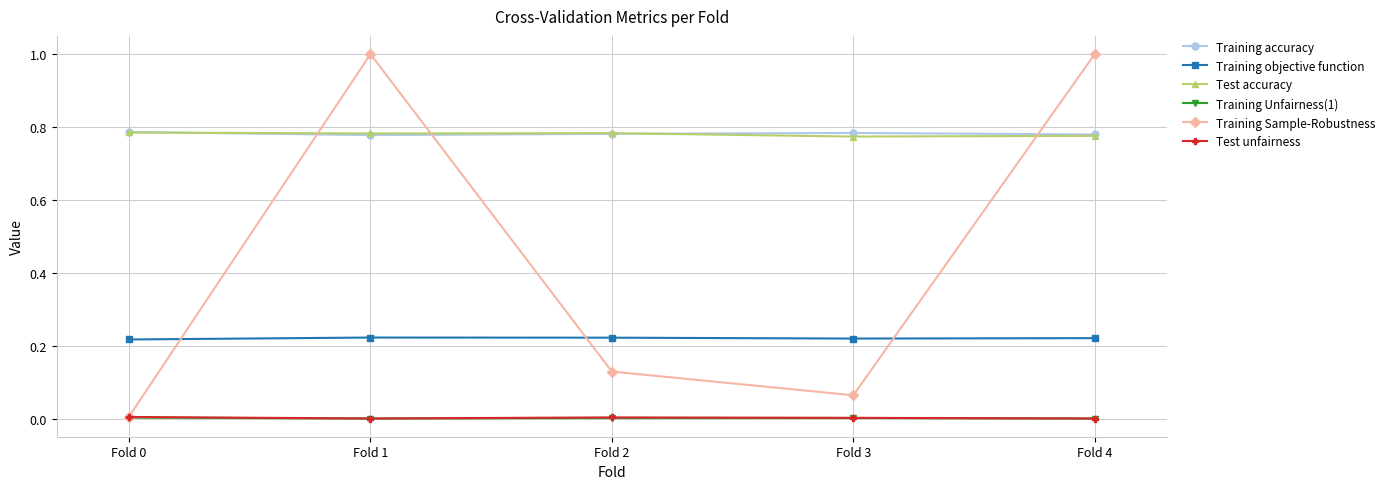

Which series ends up on top after the final intersection of Training accuracy and Training Sample-Robustness?

Training Sample-Robustness